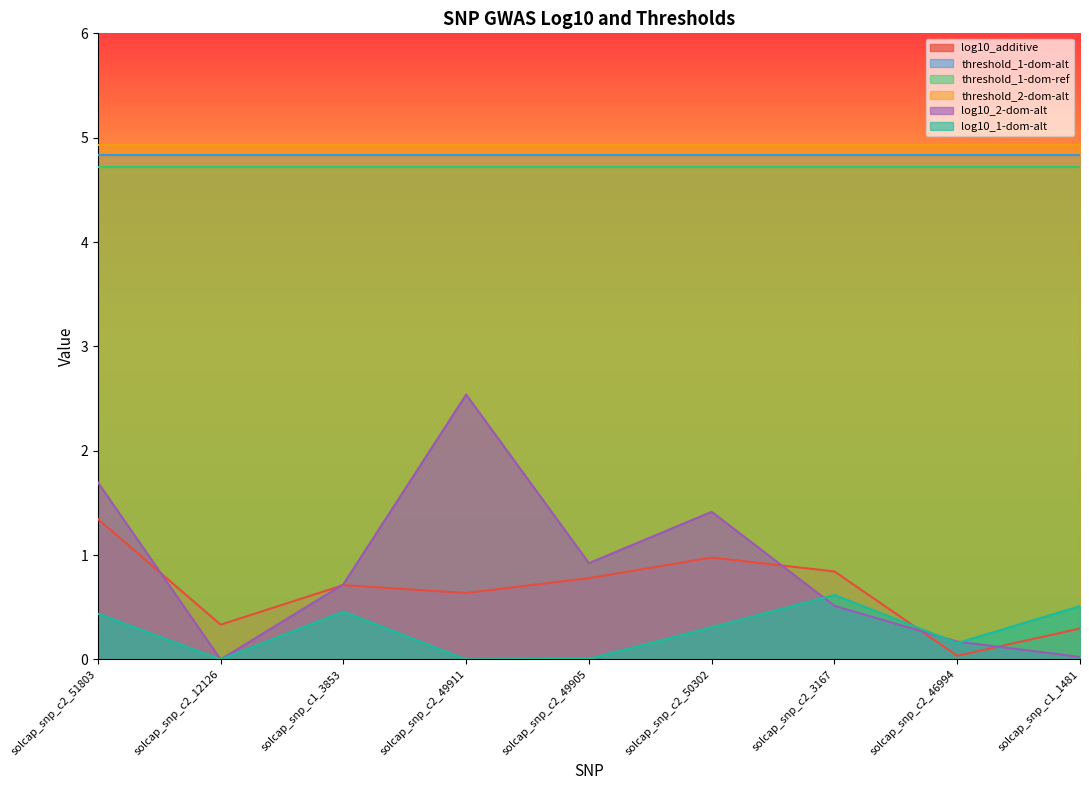

What is the label of the 9th point from the right?

solcap_snp_c2_51803